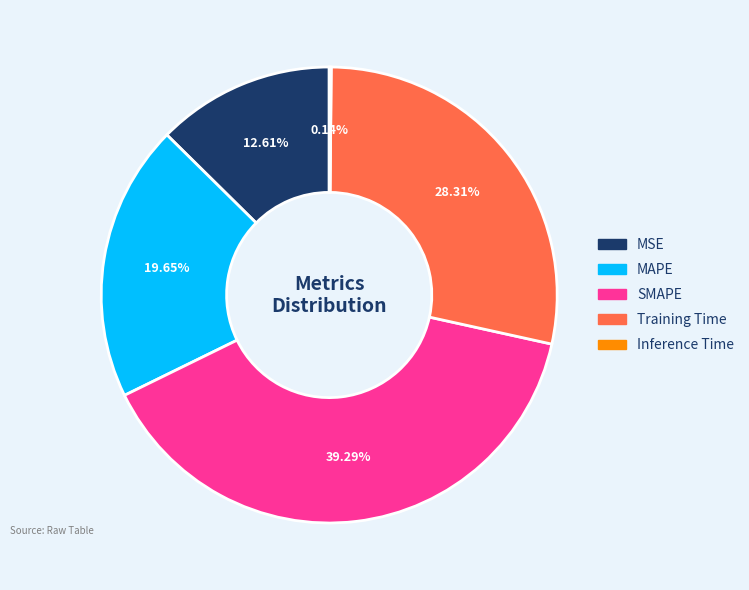

Does any single category account for the majority?

No